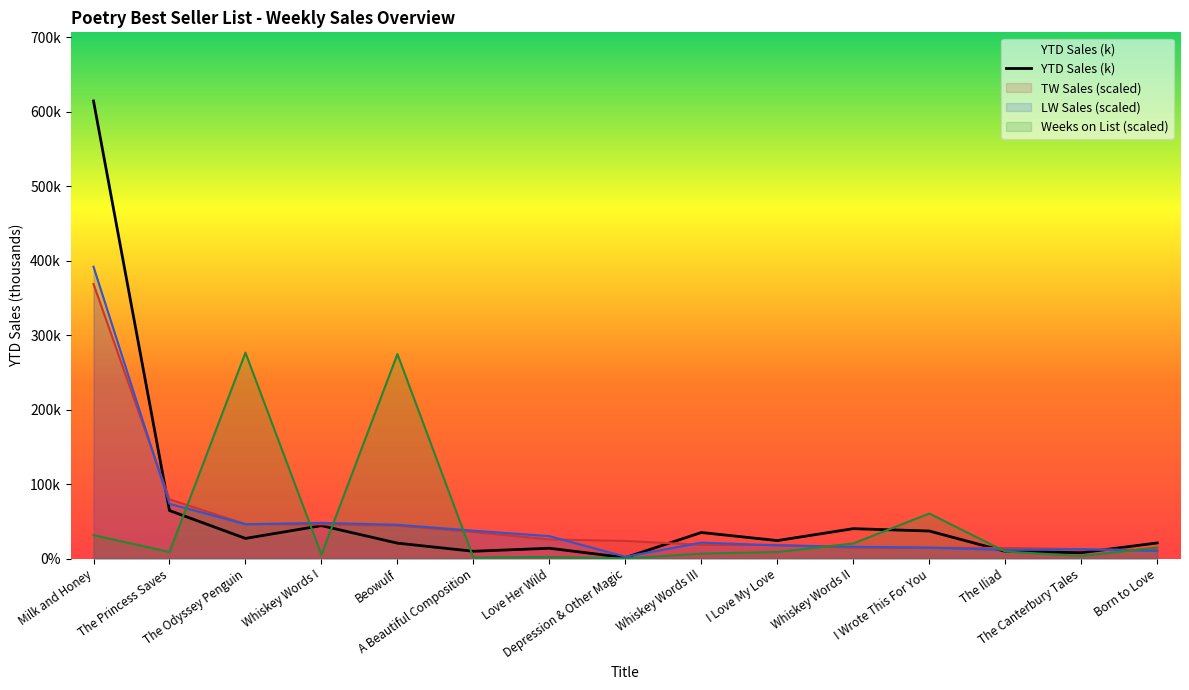

The chart shows a value of 941.2 at Milk and Honey. True or false?

False